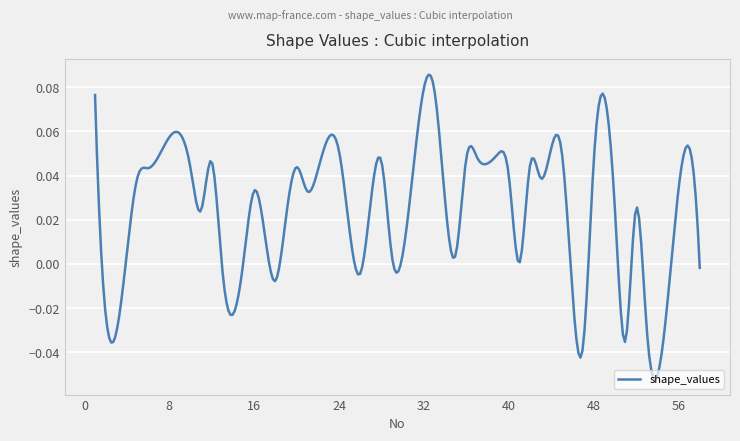

True or false: there are more than 1 points higher than both neighbors.

True